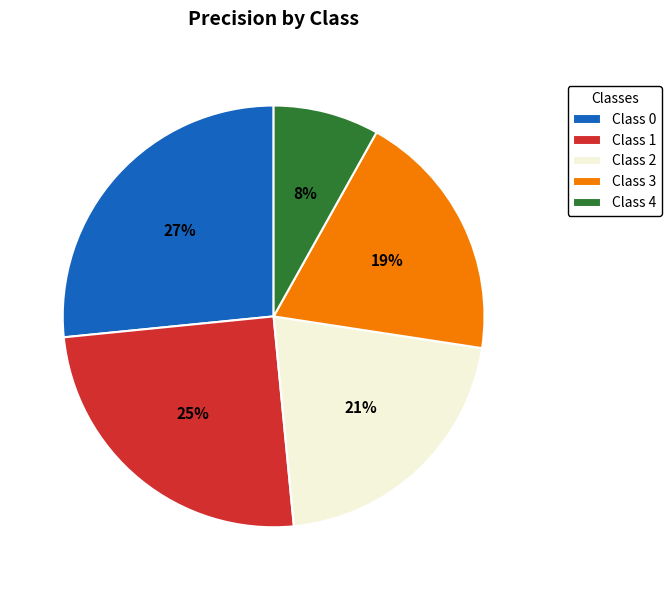

How many segments does this pie chart have?

5